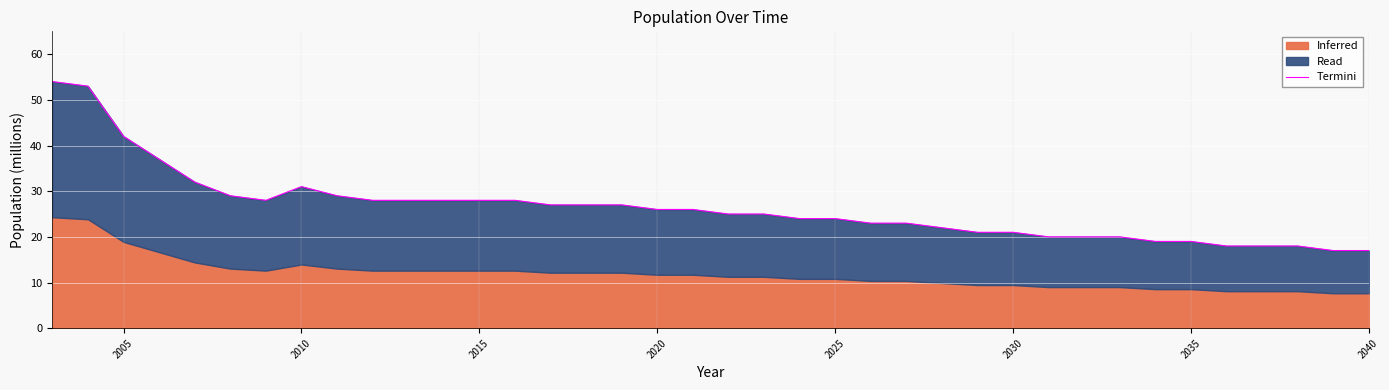

How many points are lower than both their immediate neighbors (excluding endpoints)?

1